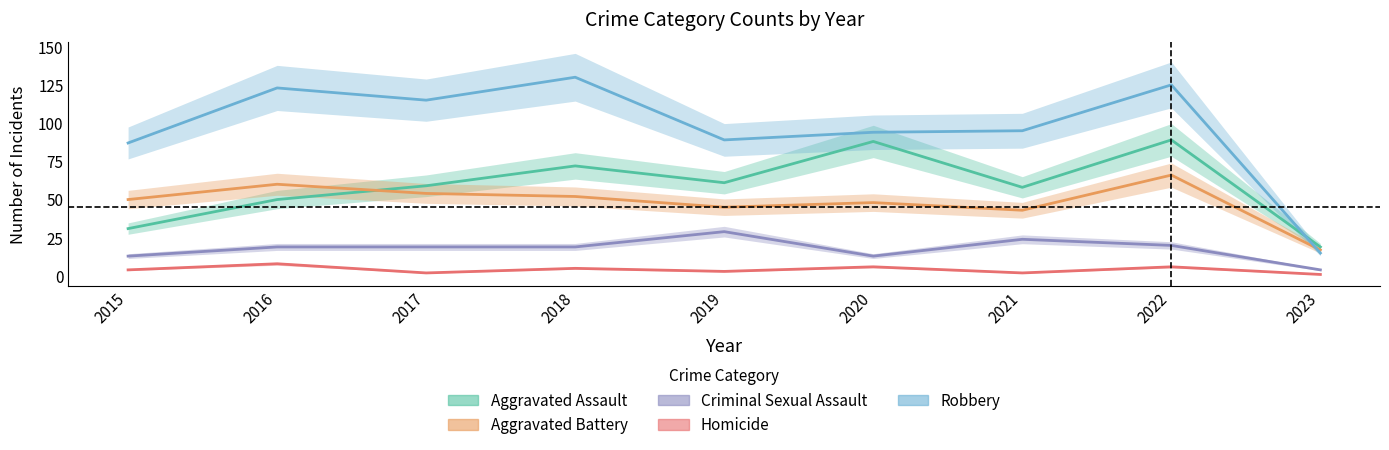

Between 2017 and 2021, which series saw the biggest shift?

Robbery